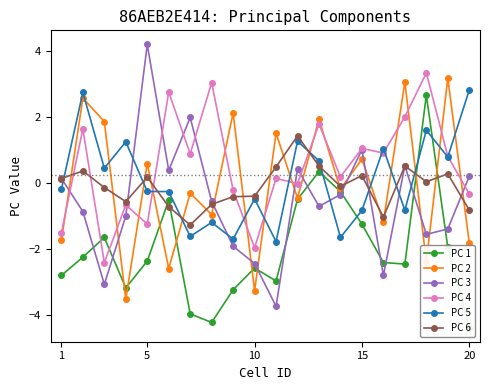

What is the value of the PC 5 point at the 10th from the left?

-0.5